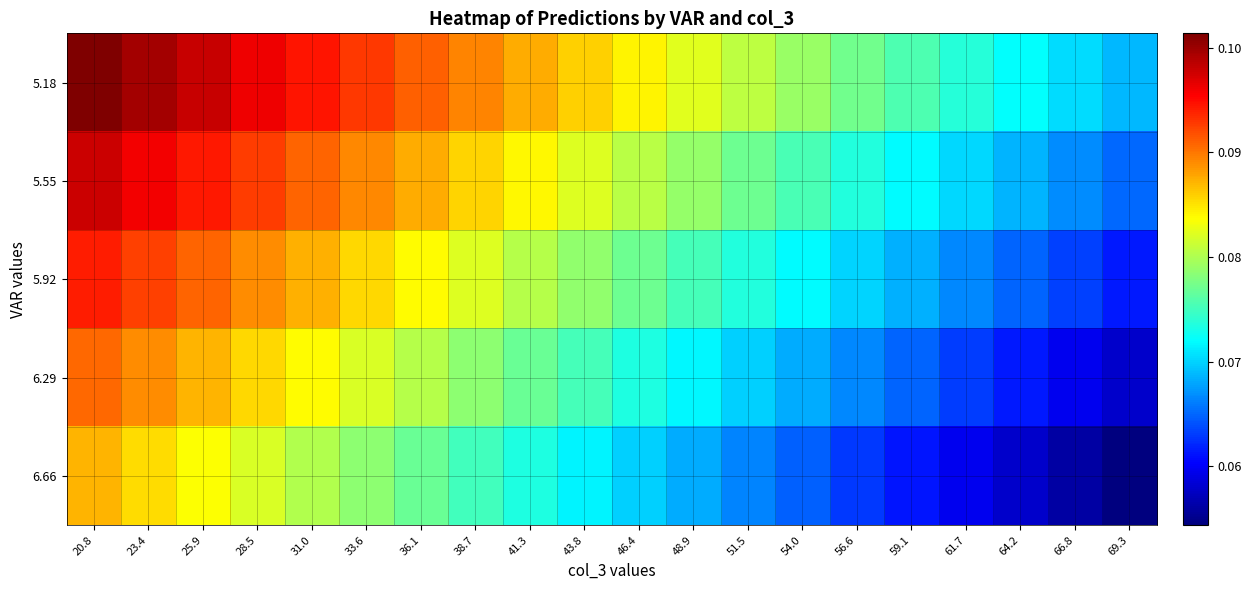

What is the greatest value displayed?

0.1